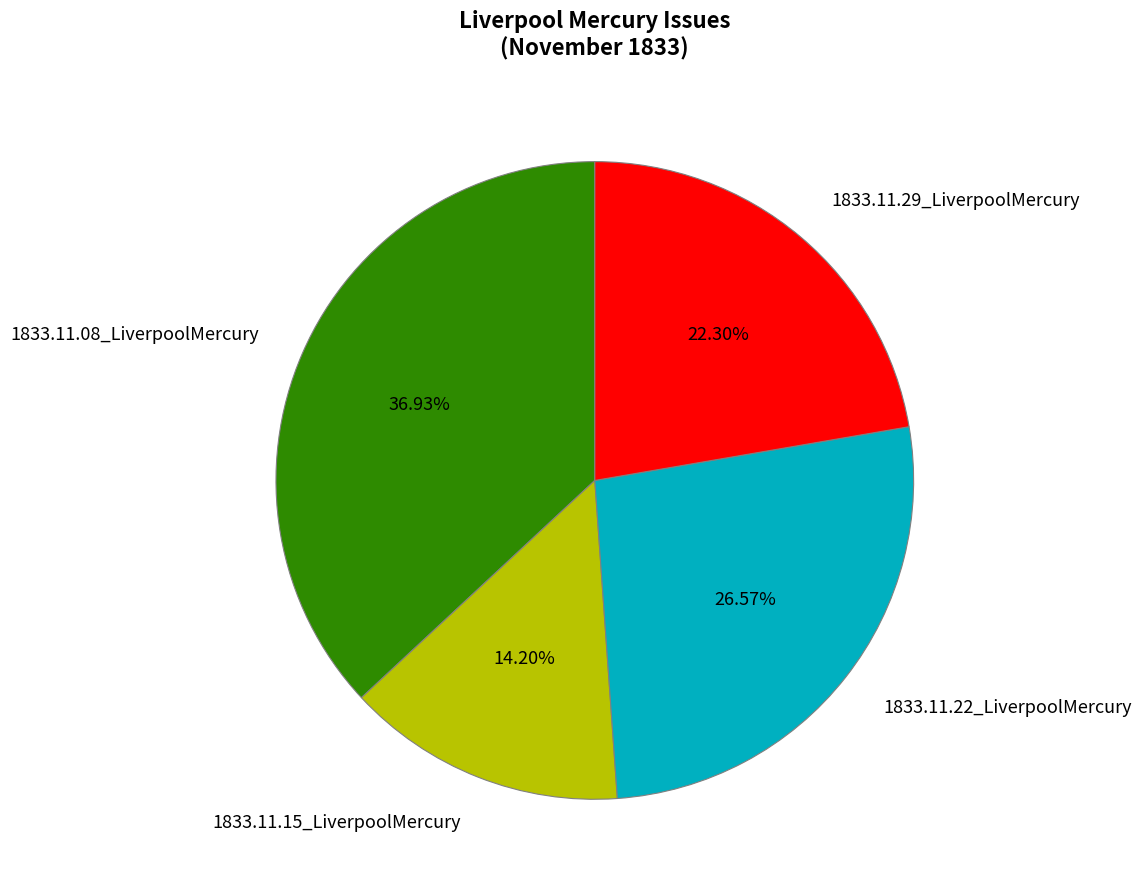

What is the largest slice in the pie chart?

1833.11.08_LiverpoolMercury